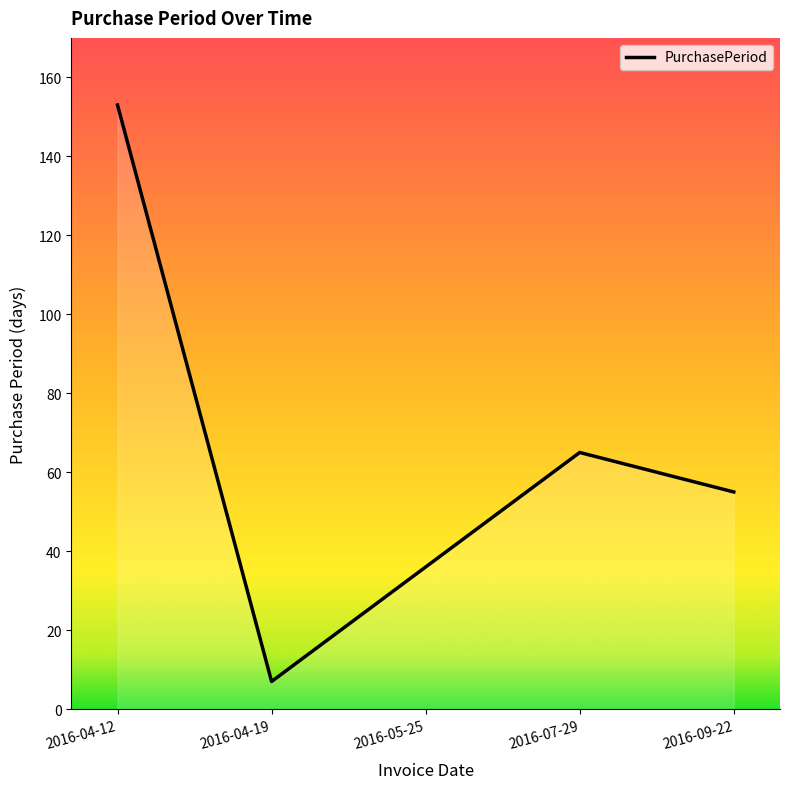

How many categories are shown in the chart?

5